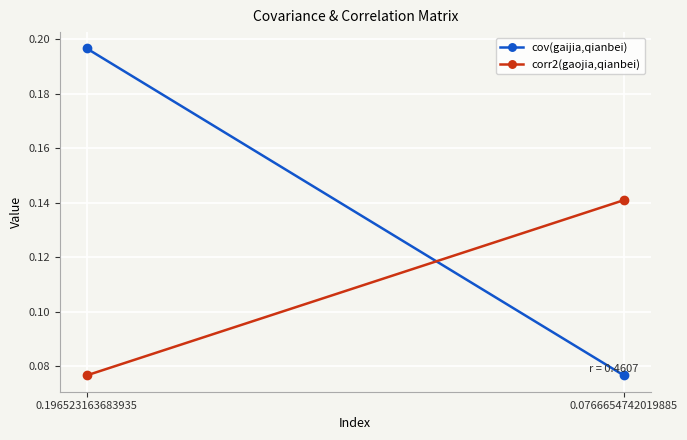

What is the smallest value displayed?

0.1